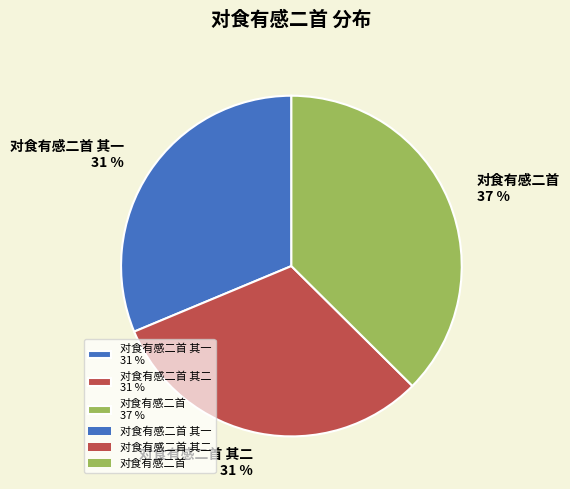

Does any single category account for the majority?

No